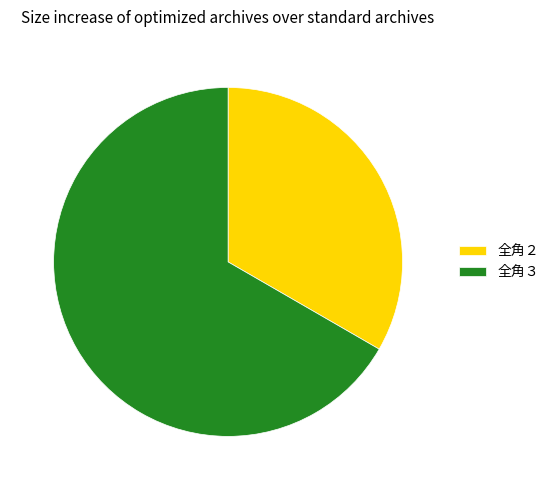

How many segments does this pie chart have?

2